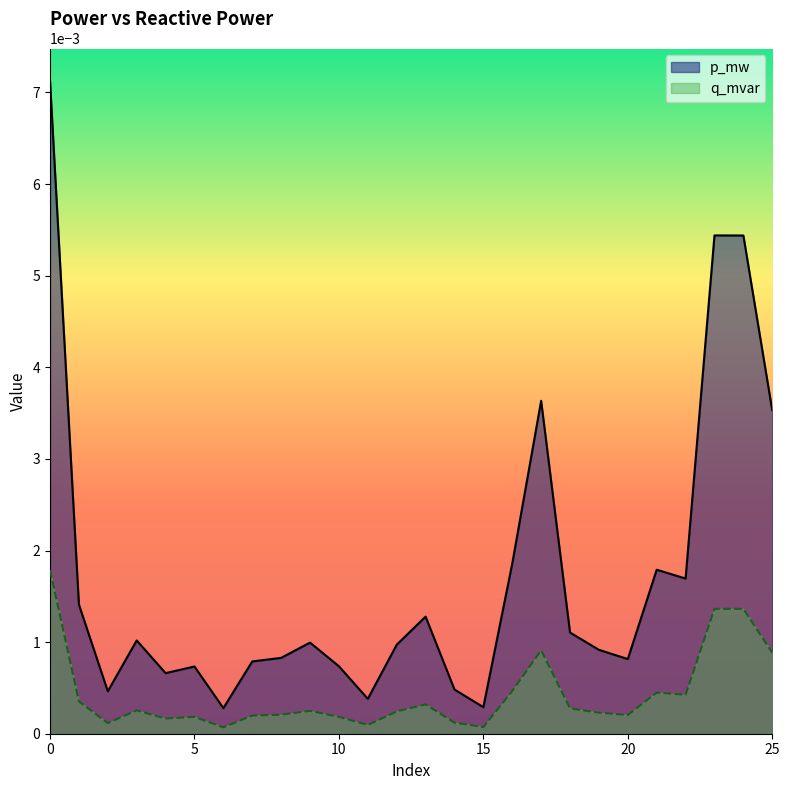

The value of q_mvar at 4 is 0.0. True or false?

True